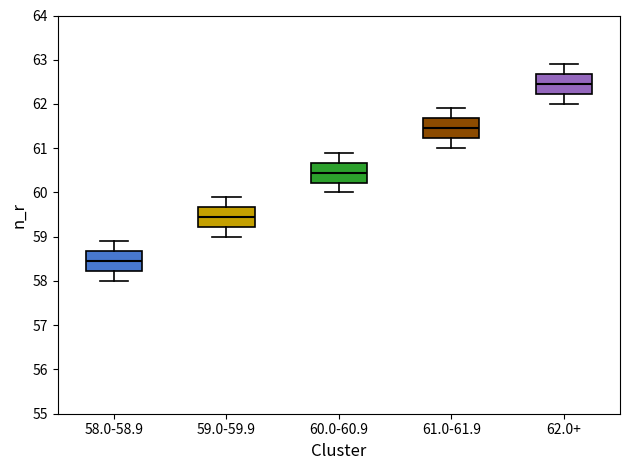

Reading left to right, read every box against the y-axis: the position of its median line, the range the box covers, and the ends of its whiskers. The values are not printed on the chart, so give them approximately, as read against the axis.

58.0-58.9: median 58.5, box 58.2 to 58.7, whiskers 58.0 to 58.9
59.0-59.9: median 59.5, box 59.2 to 59.7, whiskers 59.0 to 59.9
60.0-60.9: median 60.5, box 60.2 to 60.7, whiskers 60.0 to 60.9
61.0-61.9: median 61.5, box 61.2 to 61.7, whiskers 61.0 to 61.9
62.0+: median 62.5, box 62.2 to 62.7, whiskers 62.0 to 62.9